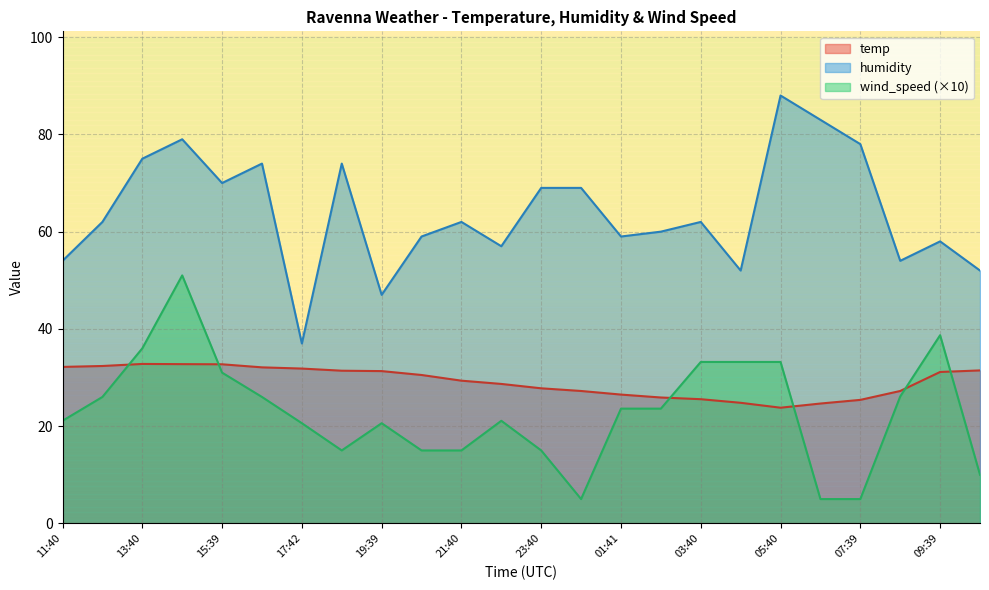

What is the greatest value displayed?

88.0